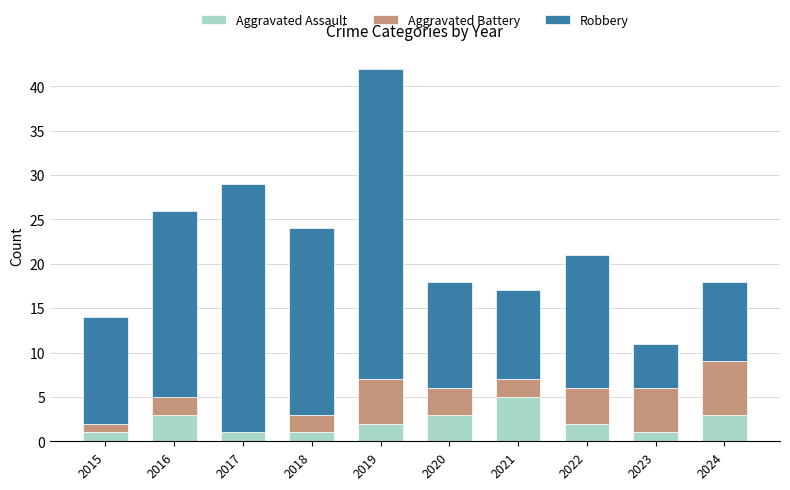

Where does the Aggravated Assault series first go above 2?

2016